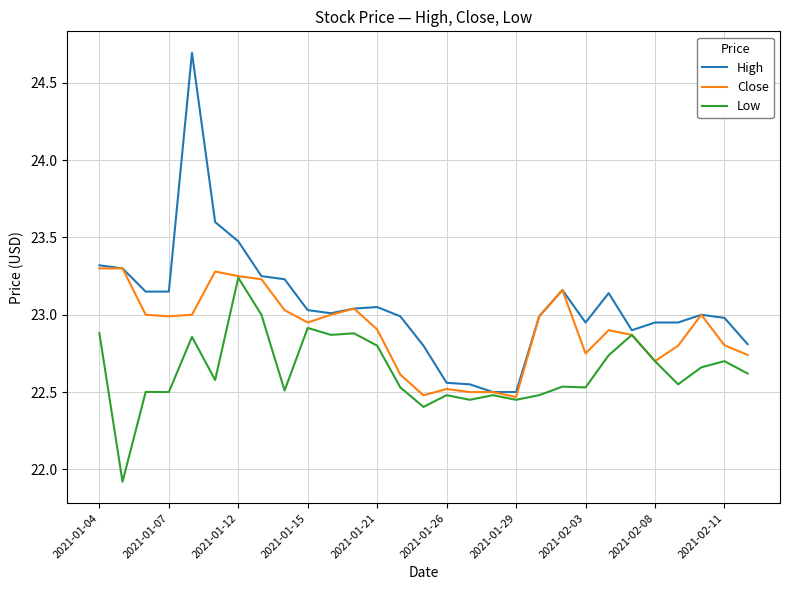

What is the minimum value shown in the chart?

21.9